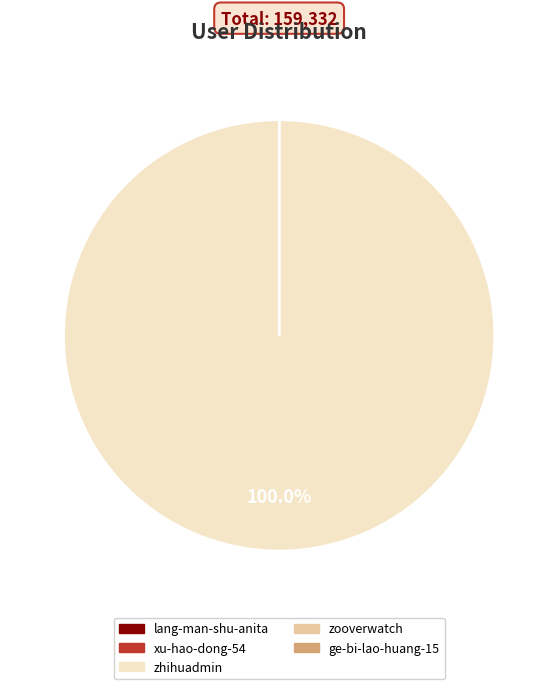

Is there any slice that represents more than half of the pie?

Yes